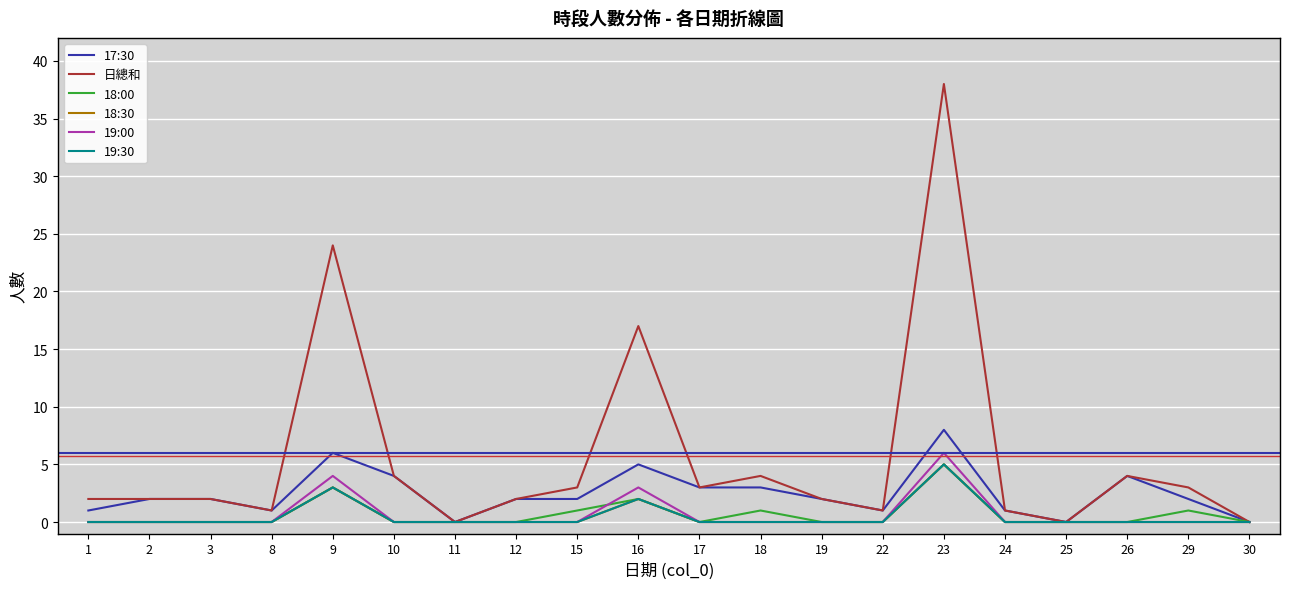

How many interior local peaks does the 日總和 series have?

5